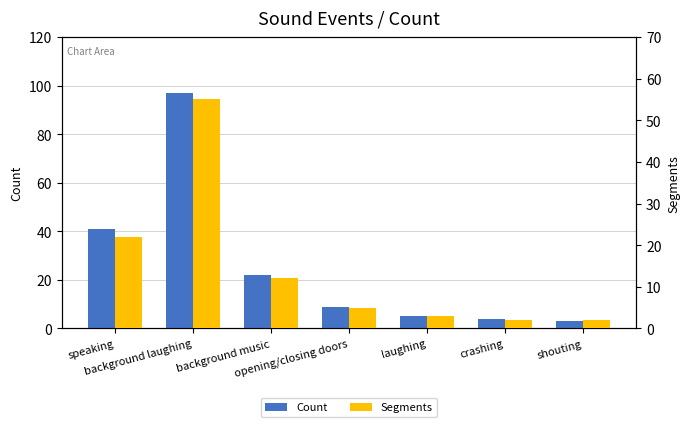

The value of Count at background music is 22. True or false?

True